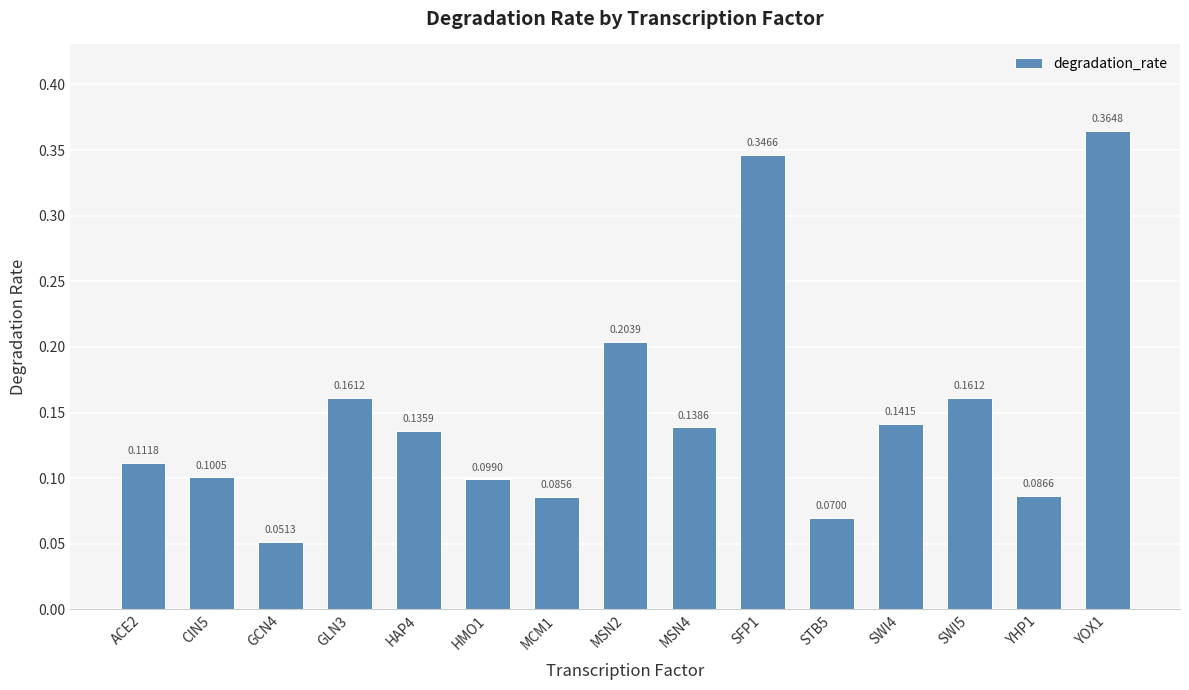

What is the sum of all values?

2.3